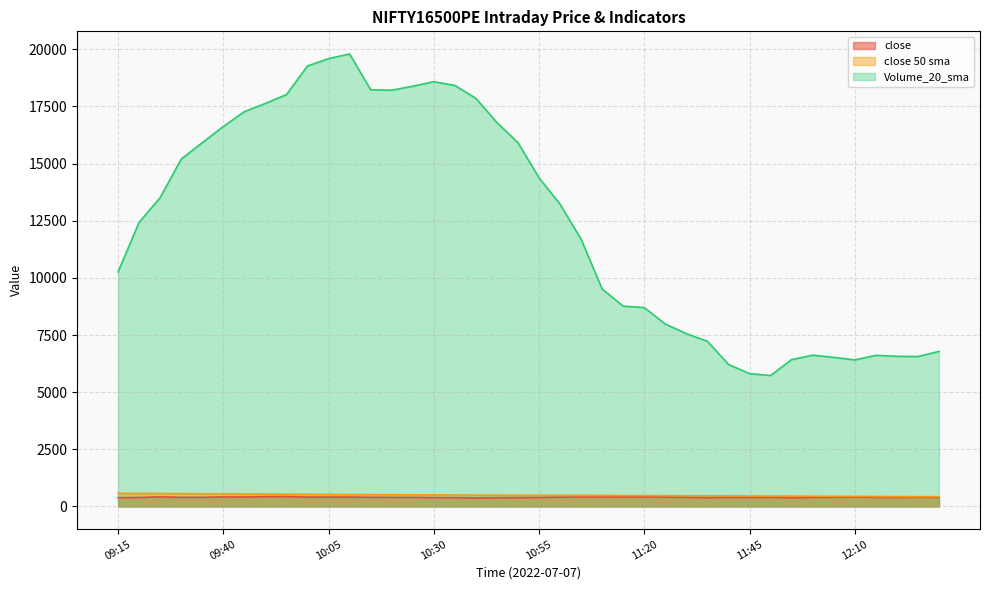

What is the difference between the maximum and minimum values in the close 50 sma series?

148.1